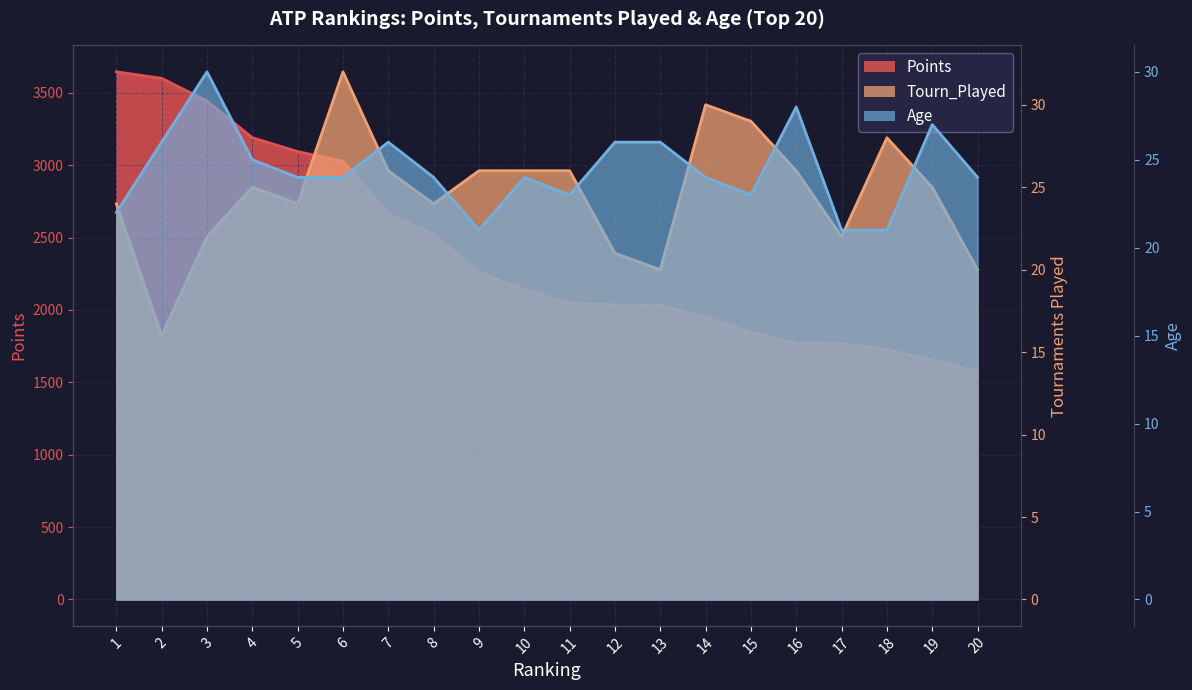

Which series ends up on top after the final intersection of Age and Tourn_Played?

Age